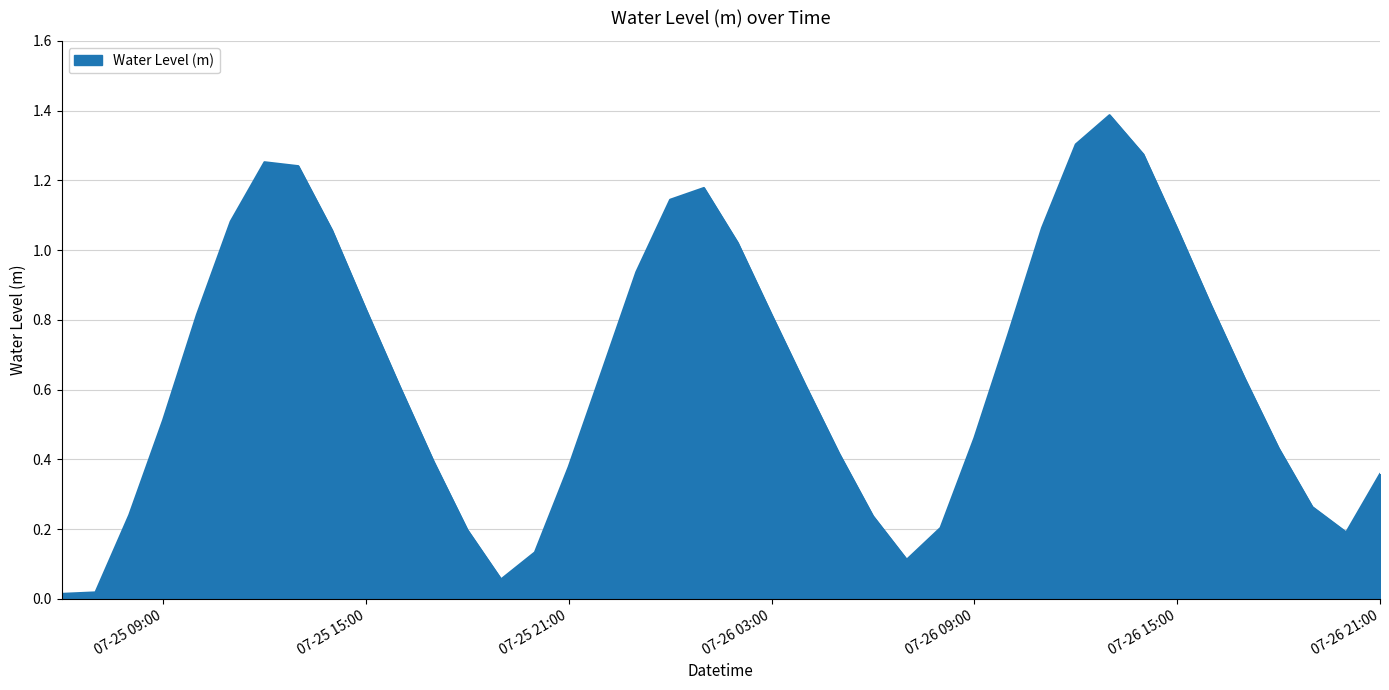

What is the greatest value displayed?

1.4